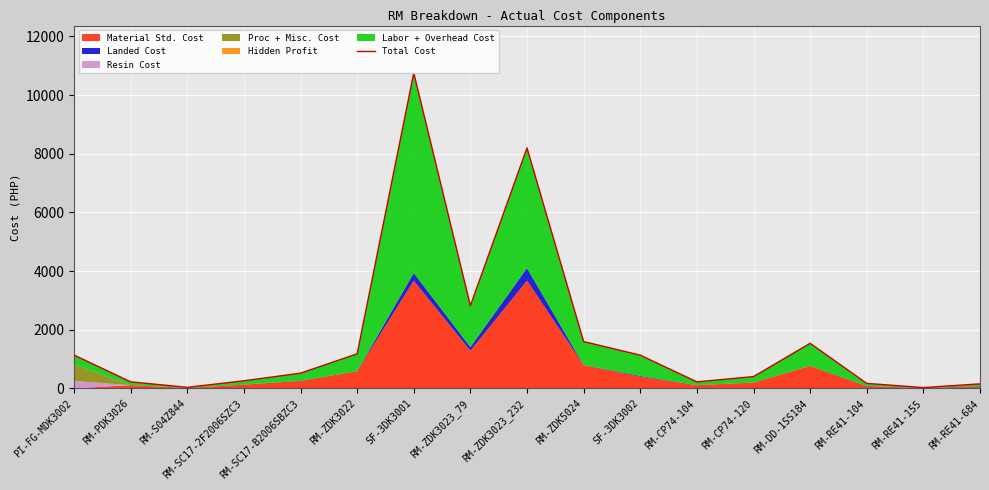

How many points are lower than both their immediate neighbors (excluding endpoints)?

4